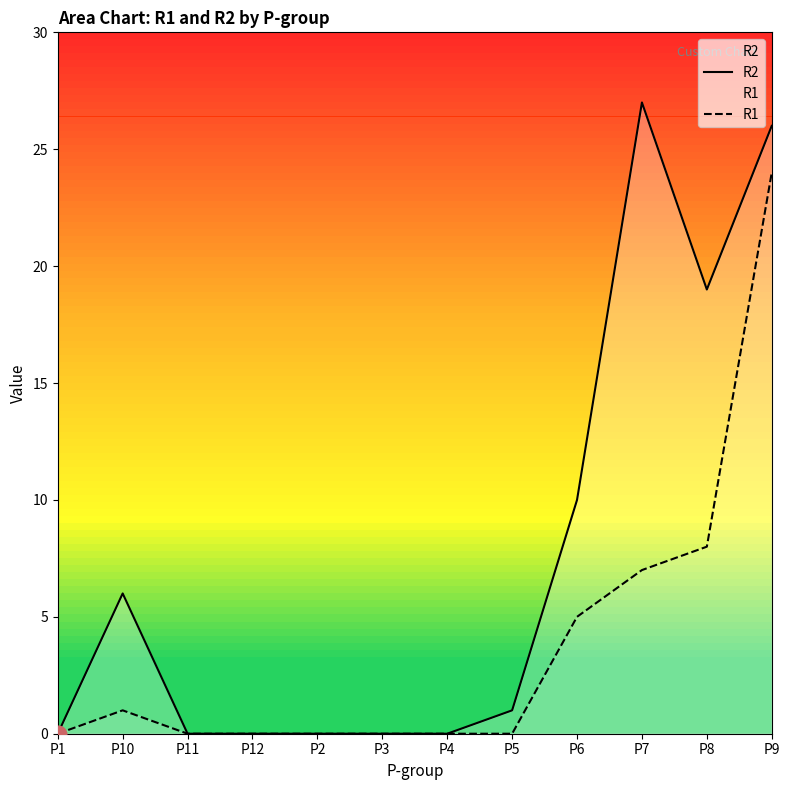

Which category has the lowest value in the R1 series?

P1